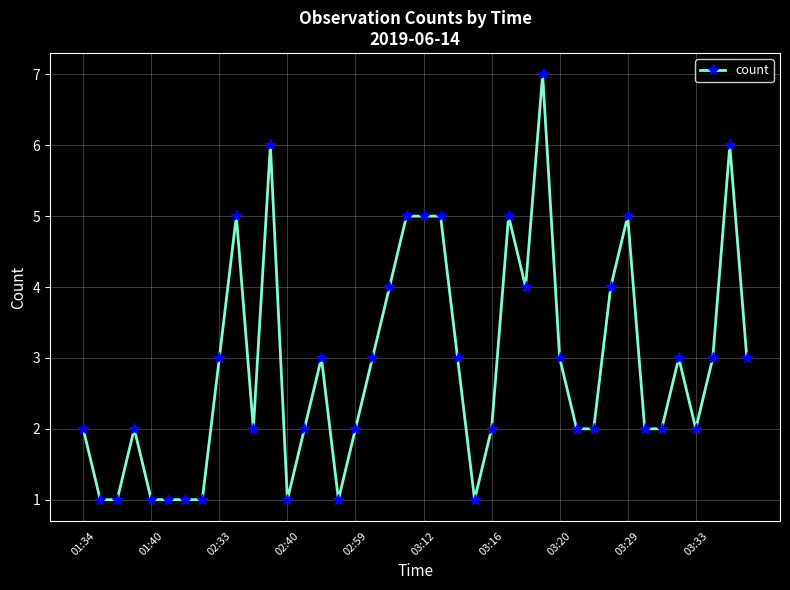

What is the maximum value shown in the chart?

7